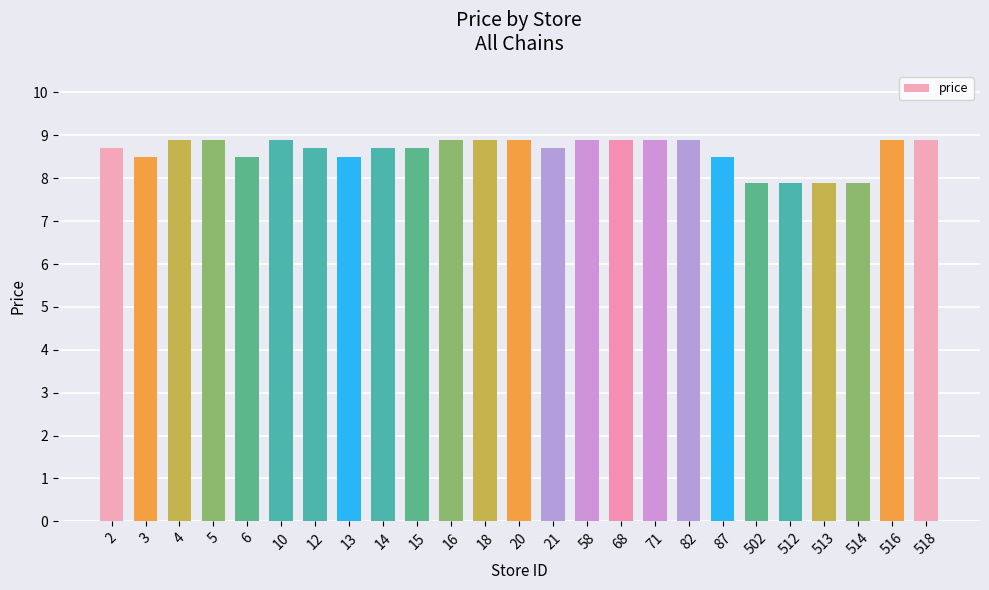

The chart shows a value of 4.1 at 514. True or false?

False